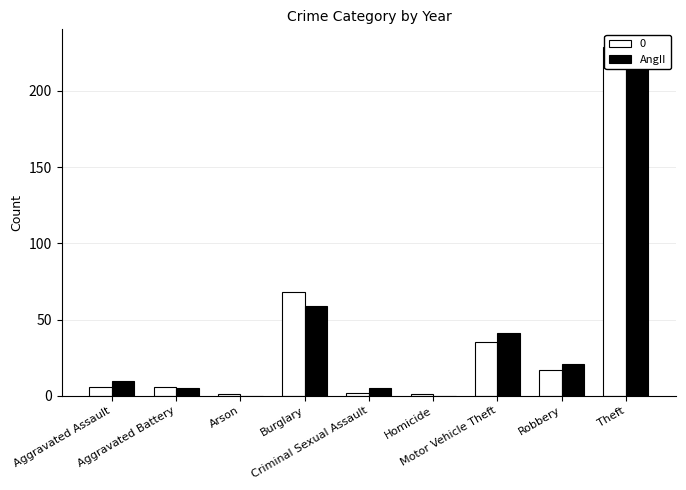

What is the average value?

41